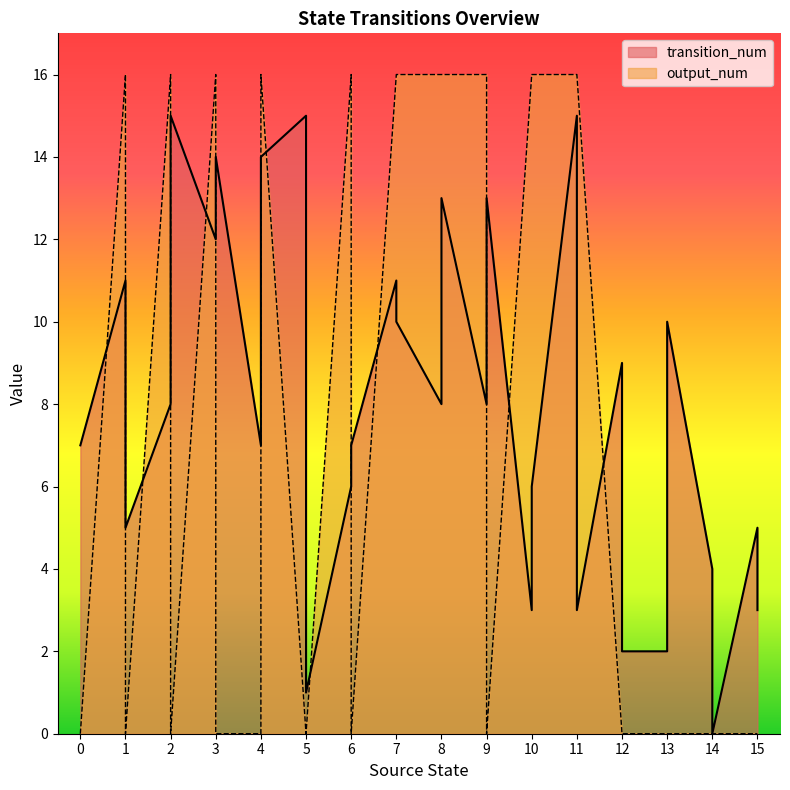

Is the value of output_num at 0 greater than the value of transition_num at 3?

No